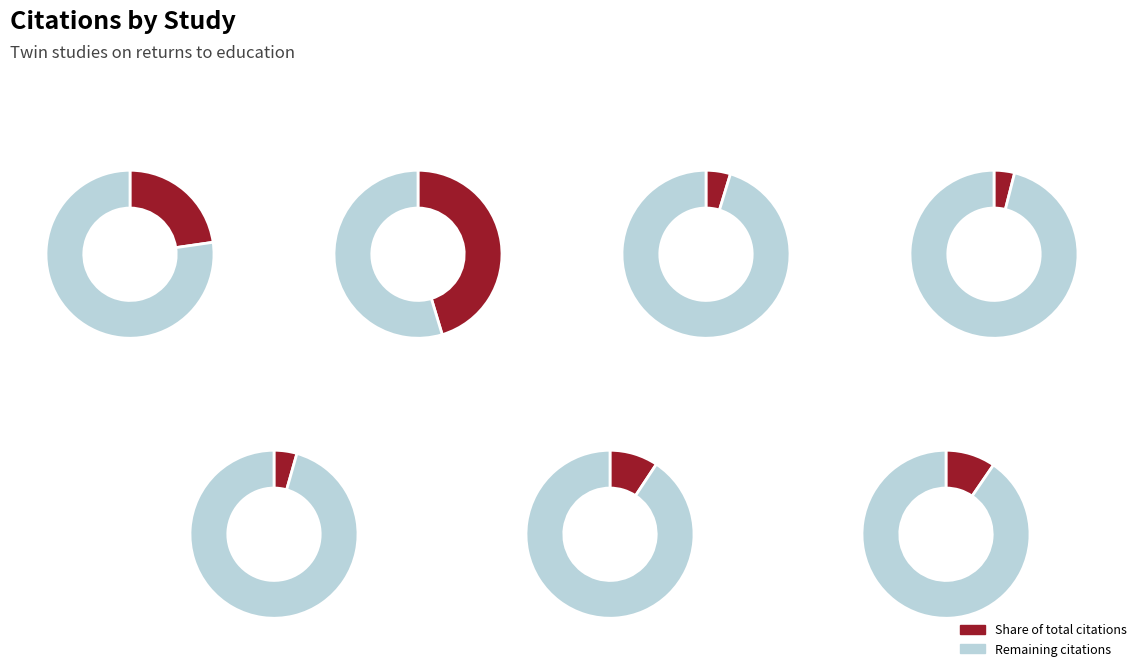

Is it true that Ashenfelter & Krueger (1994) is 45% of the pie?

True